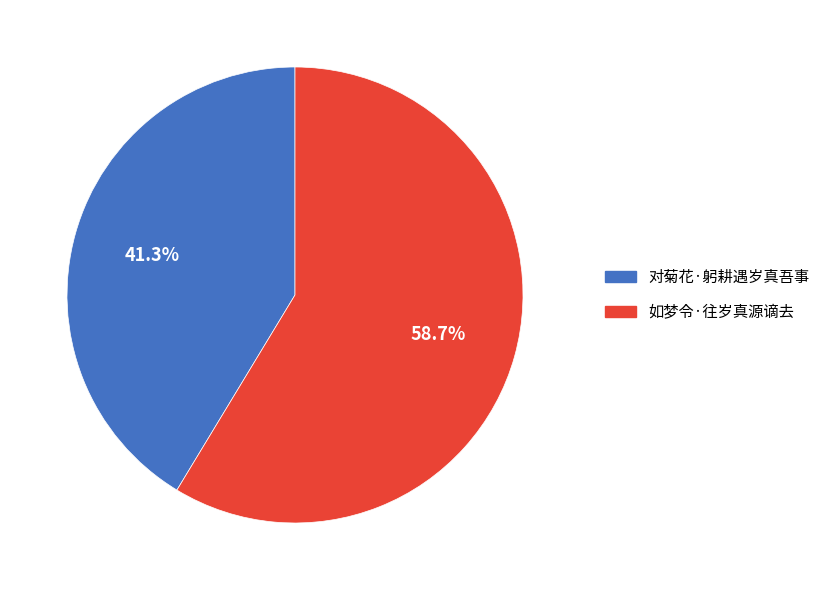

Which category has the biggest portion of the pie?

如梦令·往岁真源谪去